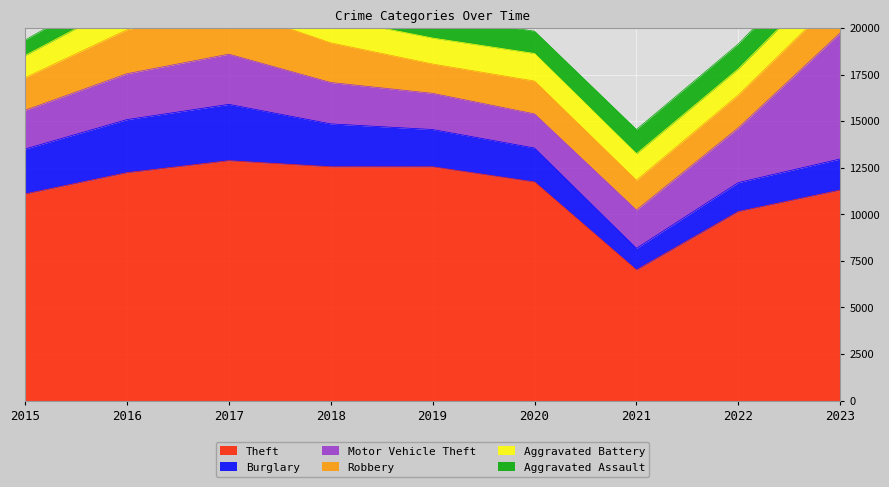

Which category has the lowest value in the Aggravated Assault series?

2015